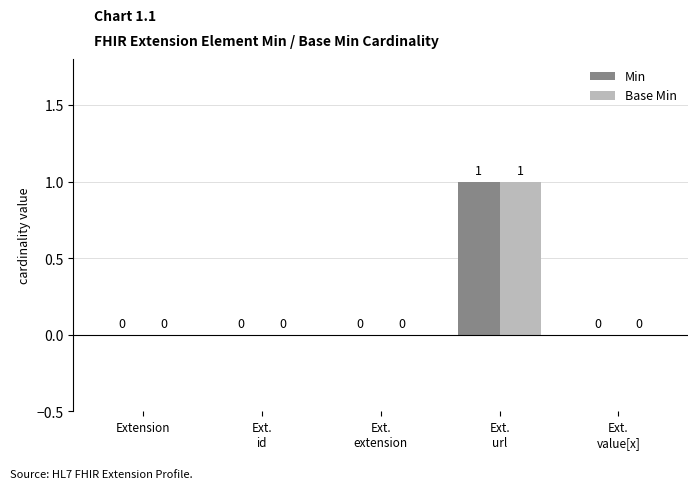

The Min series shows 0 at Extension. True or false?

True